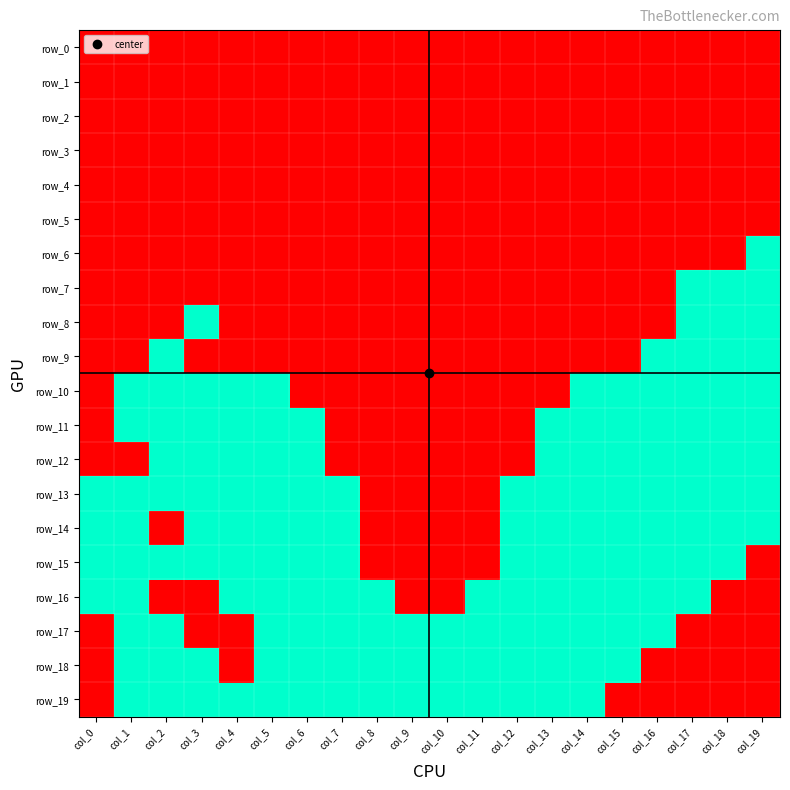

Where is row_3 nearest to the value 0?

col_0